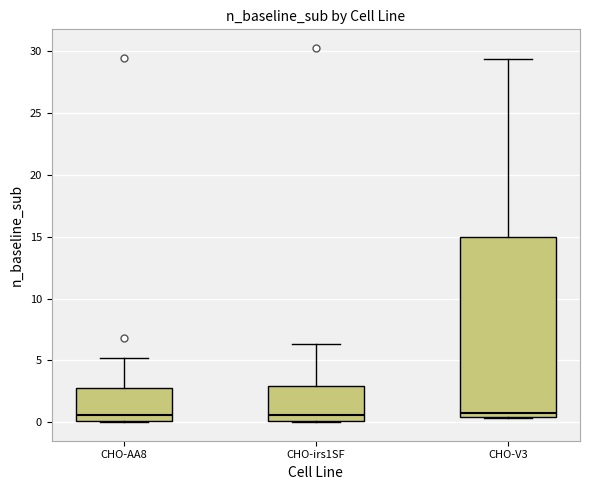

Comparing the boxes themselves (not the whiskers), which one is the tallest?

CHO-V3